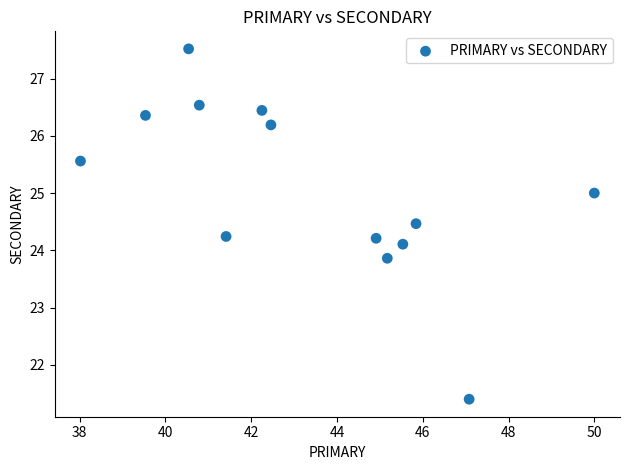

What is the range of Y values (max minus min)?

6.1